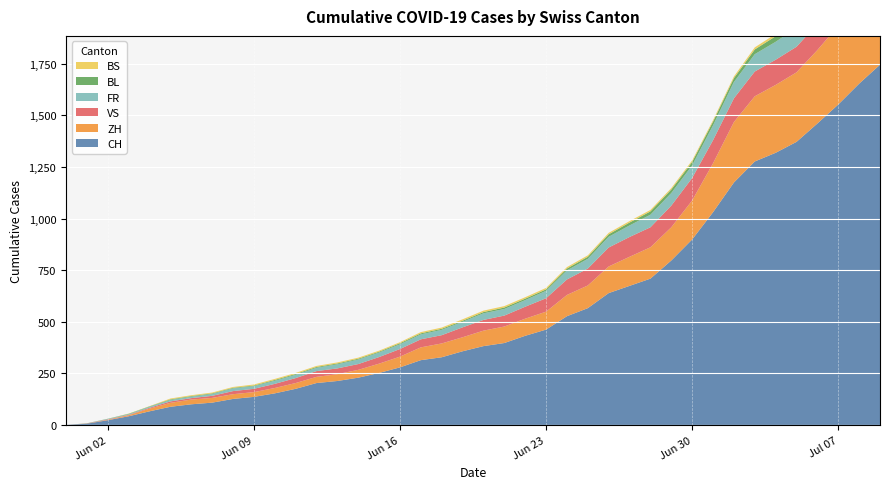

Reading left to right, transcribe all the data shown in this chart.

CH: 0	6	23	42	66	88	100	108	126	136	153	175	203	213	229	252	279	314	328	357	382	397	432	462	527	566	639	674	709	797	899	1031	1175	1277	1319	1372	1461	1553	1654	1746
ZH: 0	0	2	5	13	19	23	23	23	23	26	28	30	33	38	45	52	62	67	68	75	80	83	87	103	110	129	141	152	161	189	237	293	316	329	337	356	382	405	424
VS: 0	1	2	2	4	7	7	10	15	16	20	24	28	28	28	32	37	39	40	48	52	53	58	65	75	82	92	96	97	105	109	112	115	120	122	124	127	130	130	132
FR: 0	0	2	3	5	7	7	9	13	13	15	16	16	20	22	22	23	24	26	27	32	32	32	36	44	47	52	56	61	61	61	72	79	84	87	92	94	96	99	100
BL: 0	1	1	2	2	3	3	3	3	3	4	4	4	4	4	4	5	5	5	5	6	7	7	7	9	10	12	14	16	17	17	18	19	23	27	27	29	32	35	38
BS: 0	0	0	1	1	4	4	4	4	5	5	5	5	5	5	5	5	6	6	7	7	7	7	7	7	7	7	7	7	7	7	7	8	10	11	12	12	15	18	21